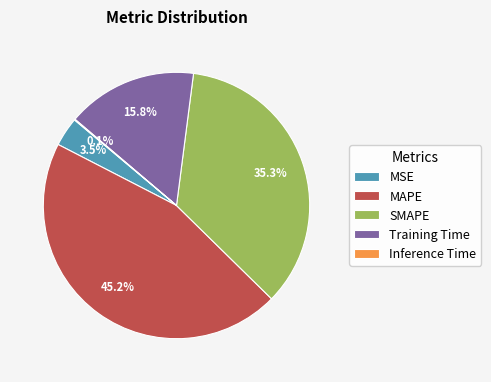

Is there a majority slice in this chart?

No